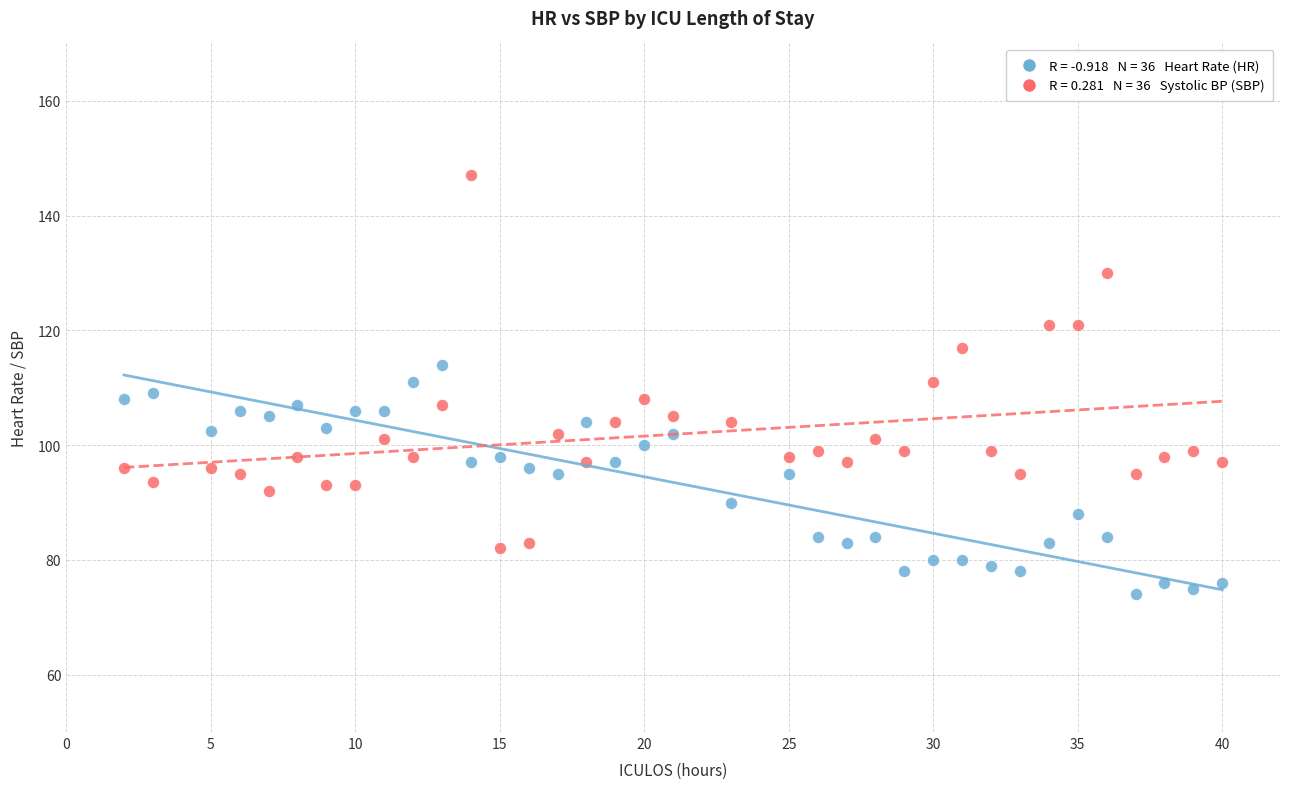

Across all data points, what is the range of X values (max minus min)?

38.0